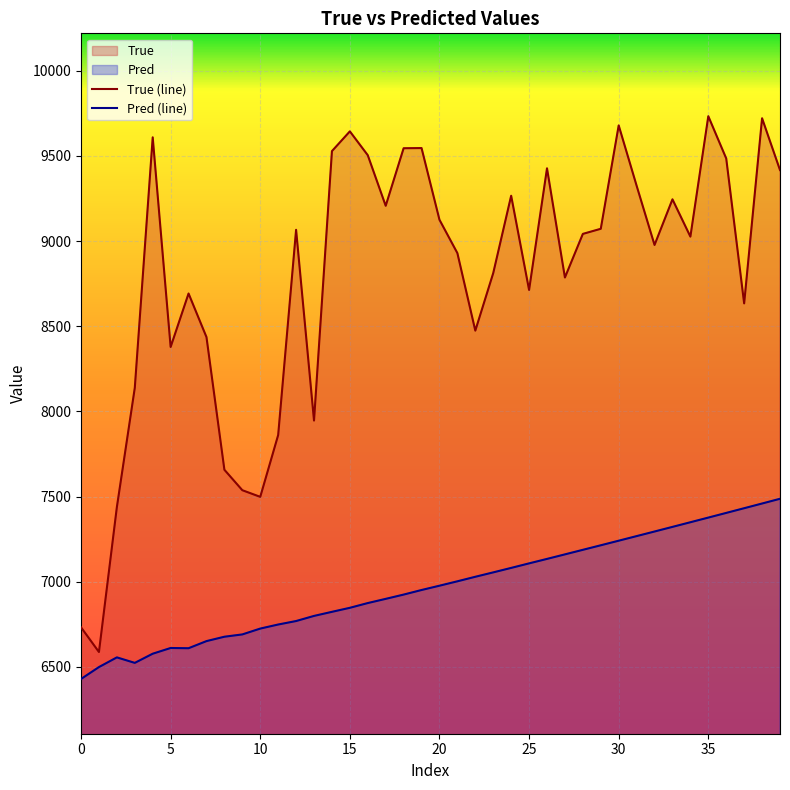

At which label is Pred closest to 6957?

19